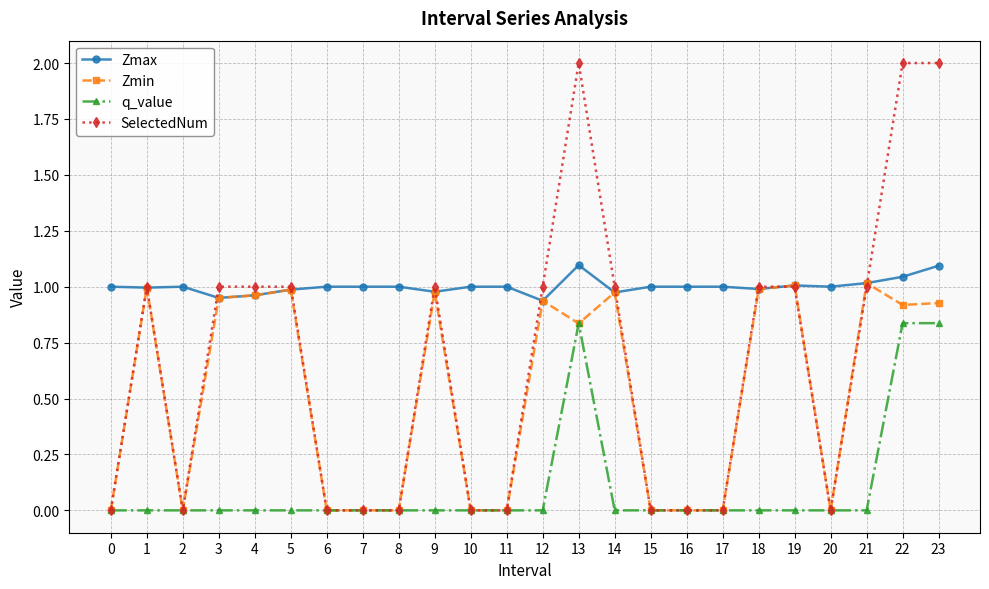

Which series has the largest range (max minus min)?

SelectedNum